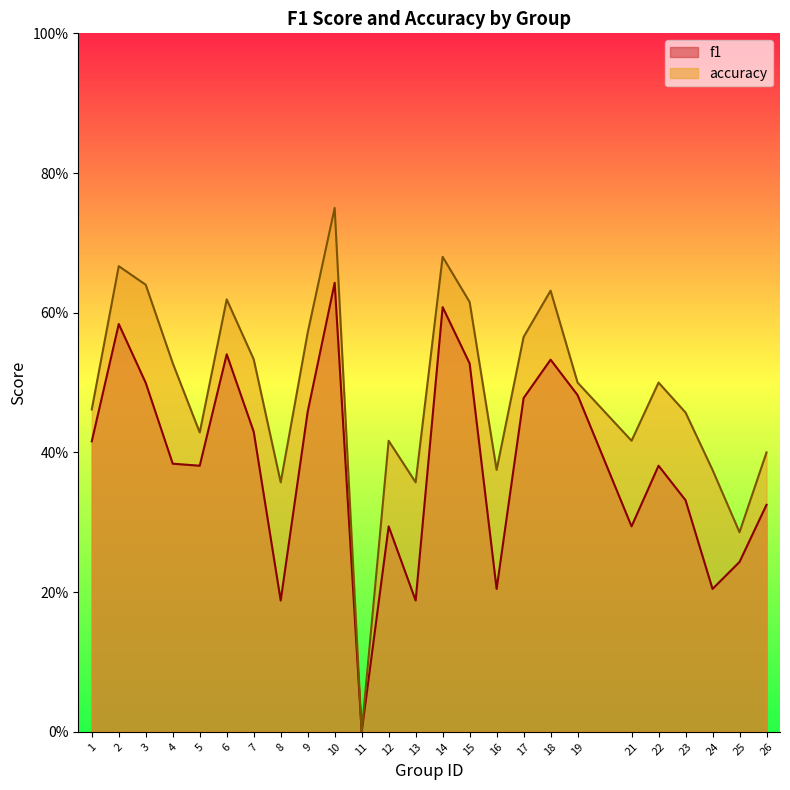

At 1, list the series in order from largest to smallest.

accuracy, f1